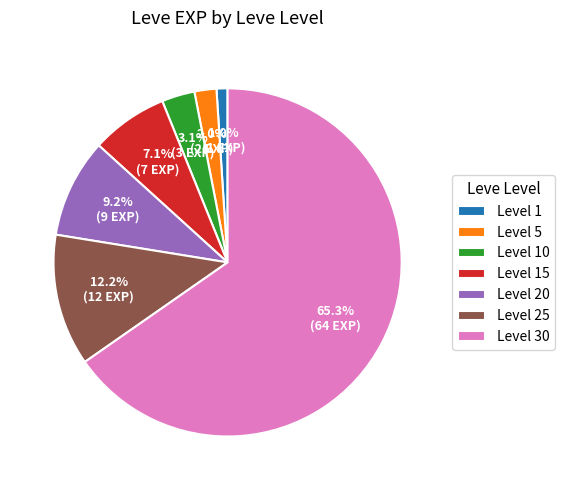

Which slice is the smallest?

Level 1